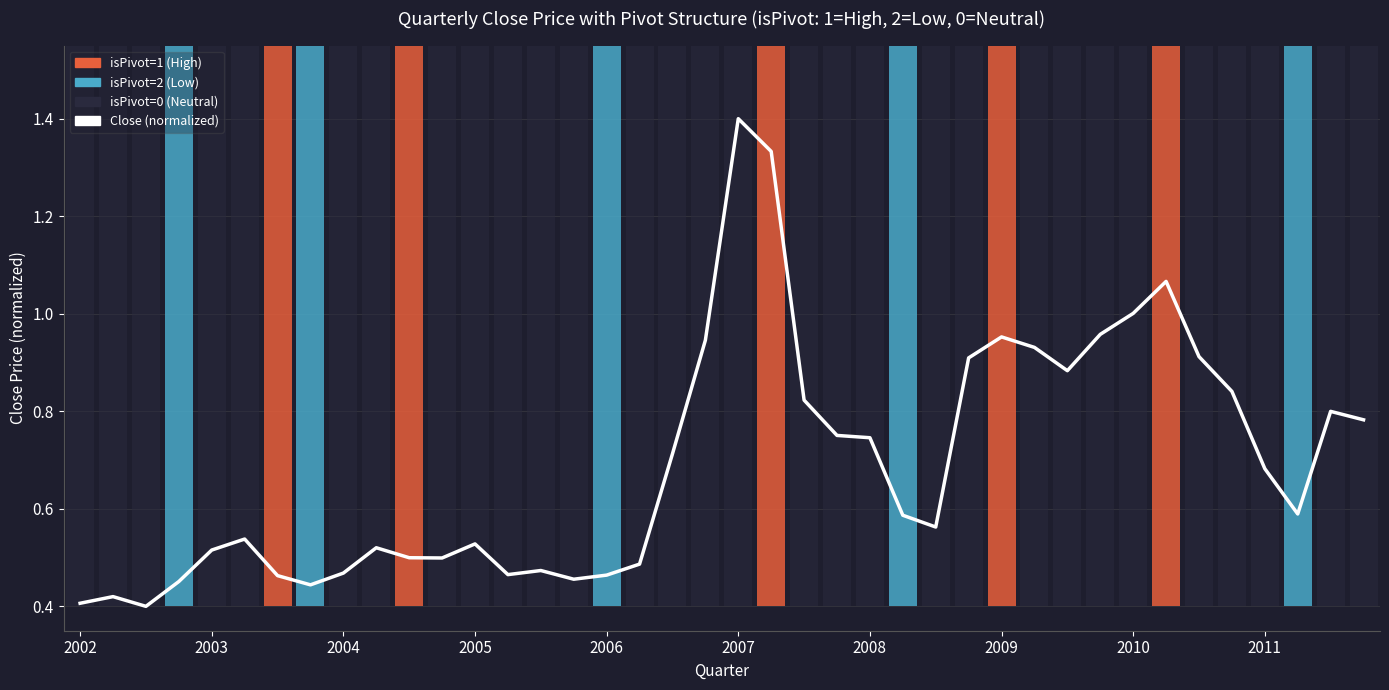

Reading left to right, transcribe all the data shown in this chart.

0.4	0.4	0.4	0.5	0.5	0.5	0.5	0.4	0.5	0.5	0.5	0.5	0.5	0.5	0.5	0.5	0.5	0.5	0.7	0.9	1.4	1.3	0.8	0.8	0.7	0.6	0.6	0.9	1.0	0.9	0.9	1.0	1.0	1.1	0.9	0.8	0.7	0.6	0.8	0.8